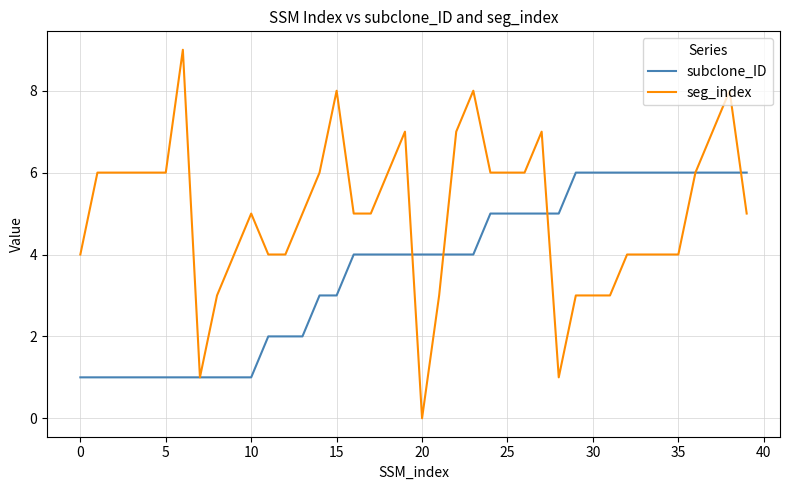

What is the sum of all subclone_ID values?

146